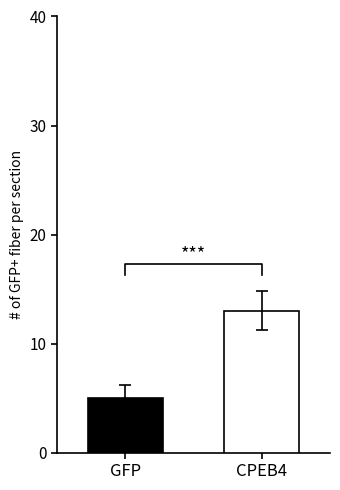

Count the number of data series in this chart.

2